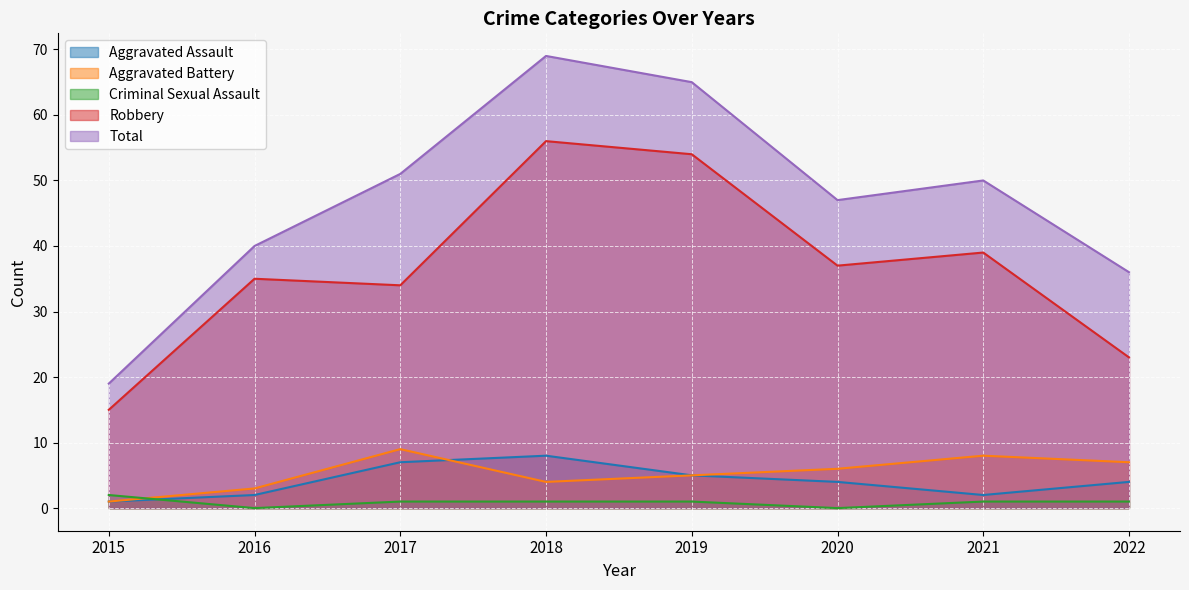

What is the total value across all series at 2019?

130